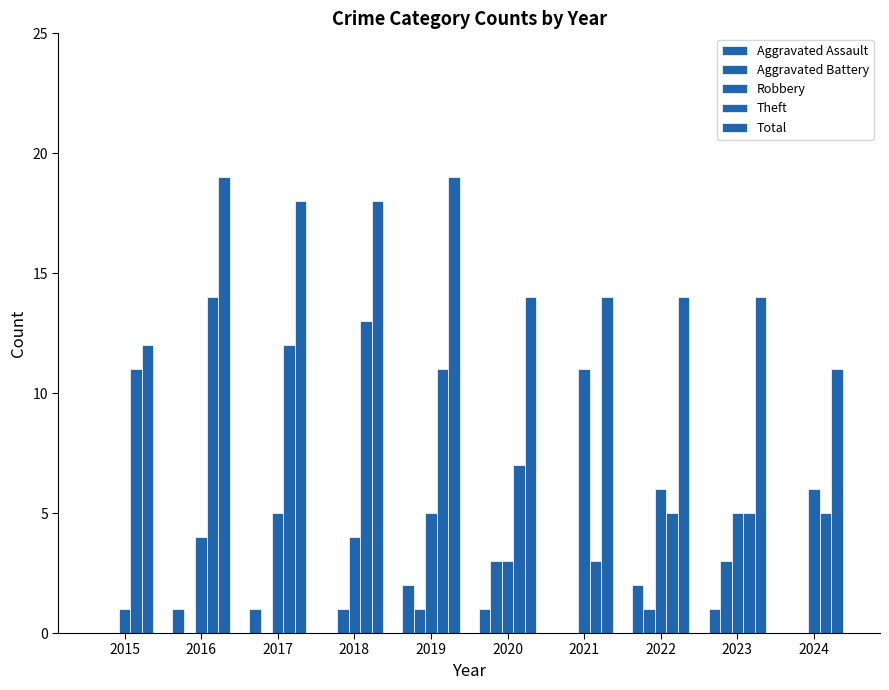

The value of Aggravated Battery at 2022 is 1. True or false?

False